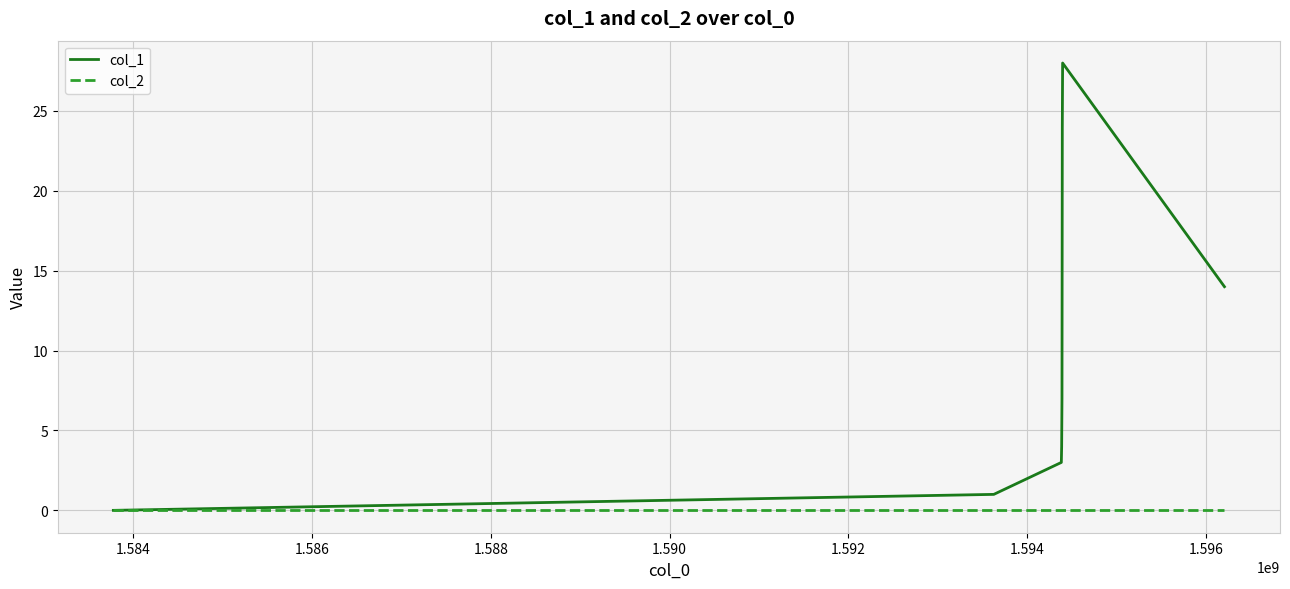

What is the maximum value shown in the chart?

28